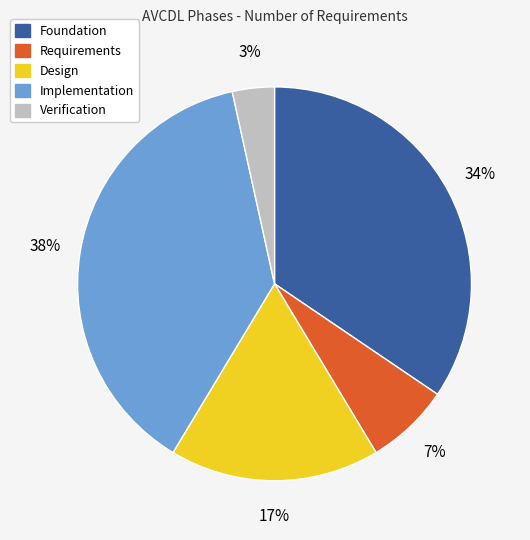

Which slice is the largest?

Implementation